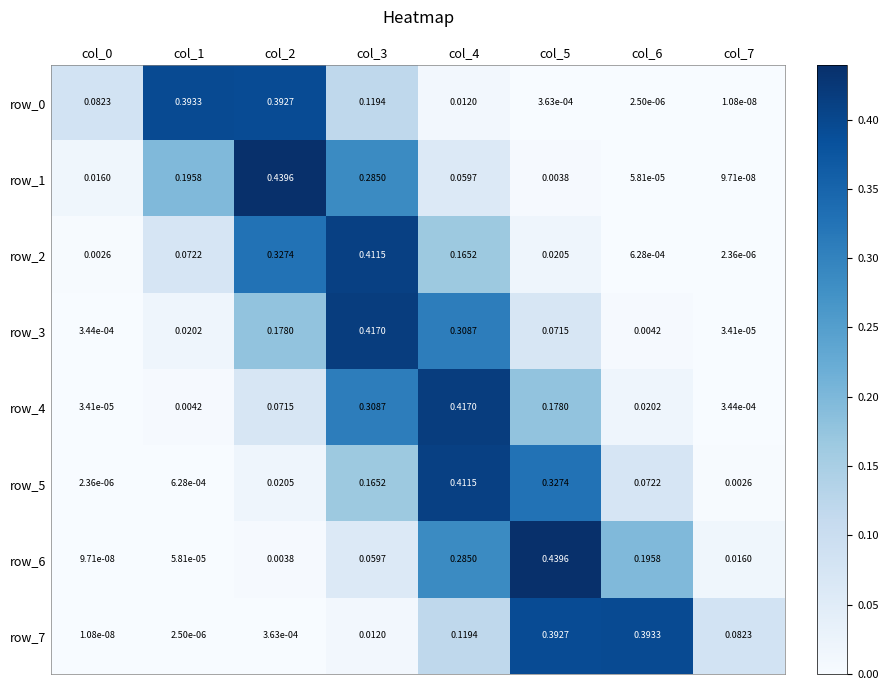

Is the value of row_0 at col_5 greater than the value of row_4 at col_3?

No